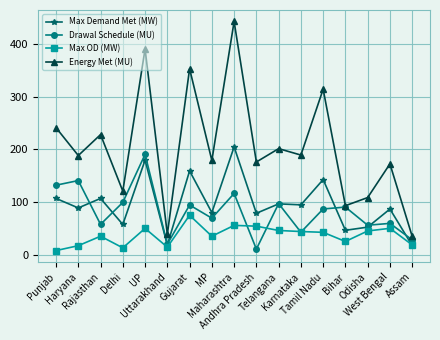

True or false: Max OD (MW) has more than 2 interior local peaks.

True